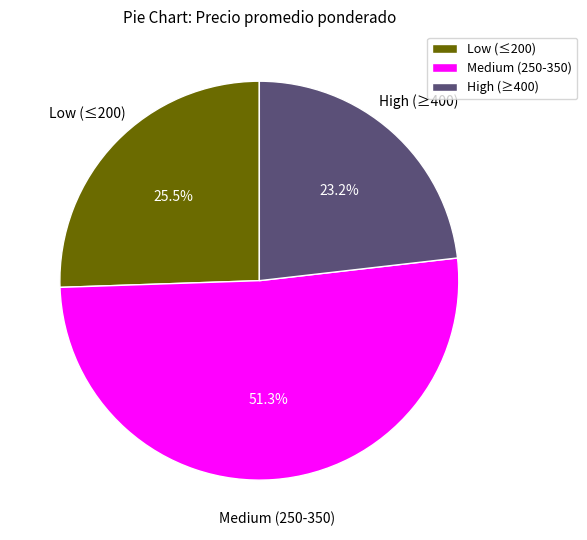

Which has a higher value, High (≥400) or Low (≤200)?

Low (≤200)